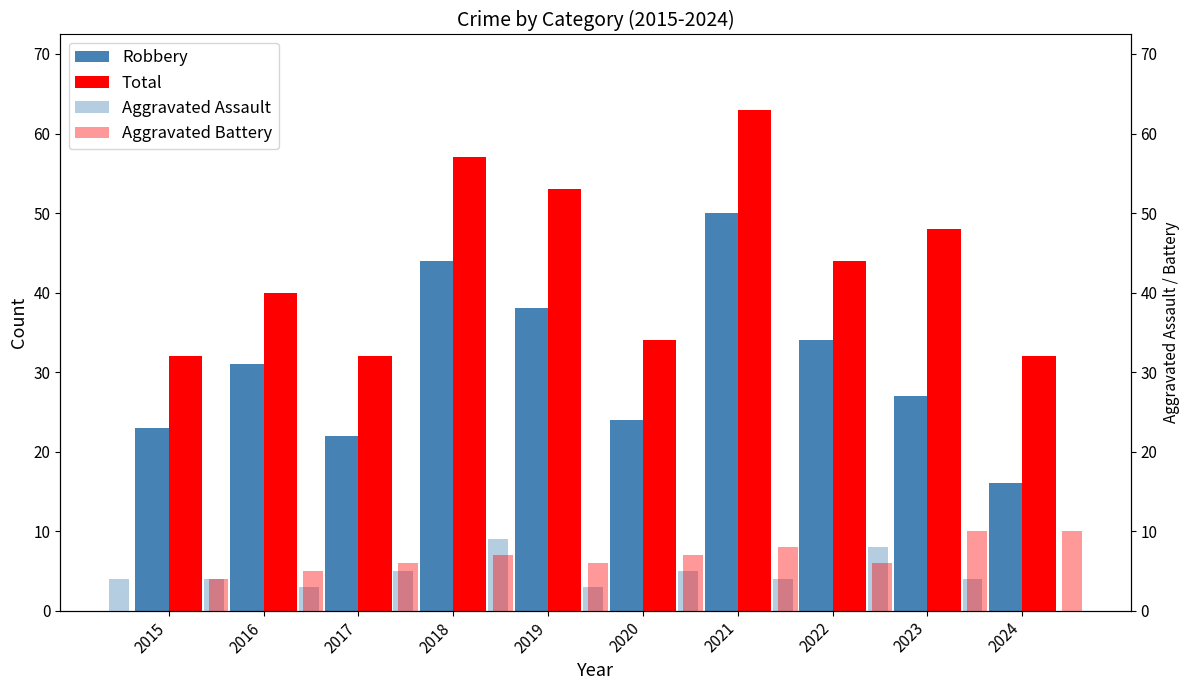

What is the difference between the second highest and minimum values in the Total series?

25